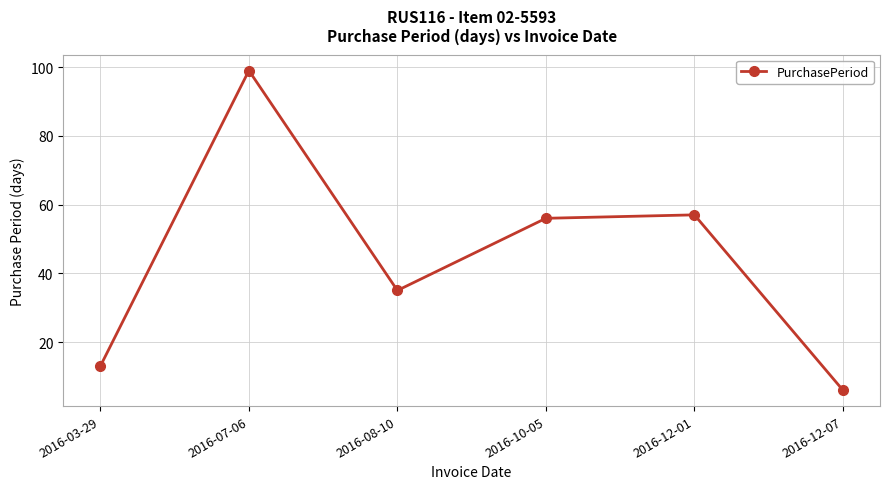

What is the difference between the maximum and second lowest values?

86